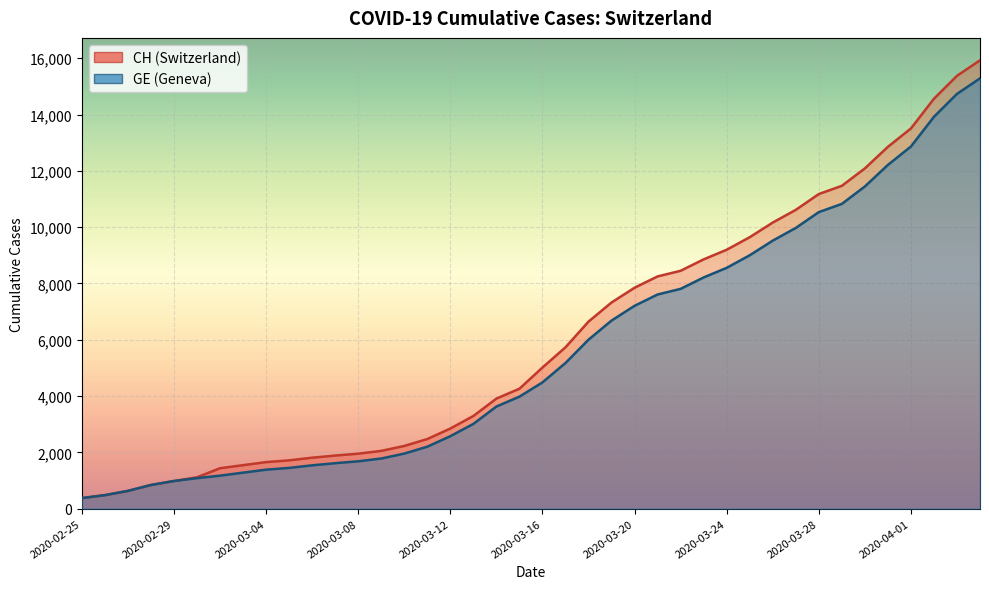

Reading right to left, what are all the values shown in this chart?

CH: 15926	15375	14561	13505	12852	12086	11467	11175	10613	10162	9642	9196	8855	8449	8249	7847	7323	6644	5731	5012	4259	3908	3291	2845	2472	2226	2051	1952	1885	1809	1715	1652	1544	1436	1113	981	840	630	479	375
GE: 15284	14733	13919	12863	12210	11444	10825	10533	9971	9520	9000	8554	8213	7807	7607	7205	6681	6002	5174	4485	3978	3627	3010	2574	2201	1955	1780	1681	1614	1538	1447	1384	1278	1171	1083	981	840	630	479	375